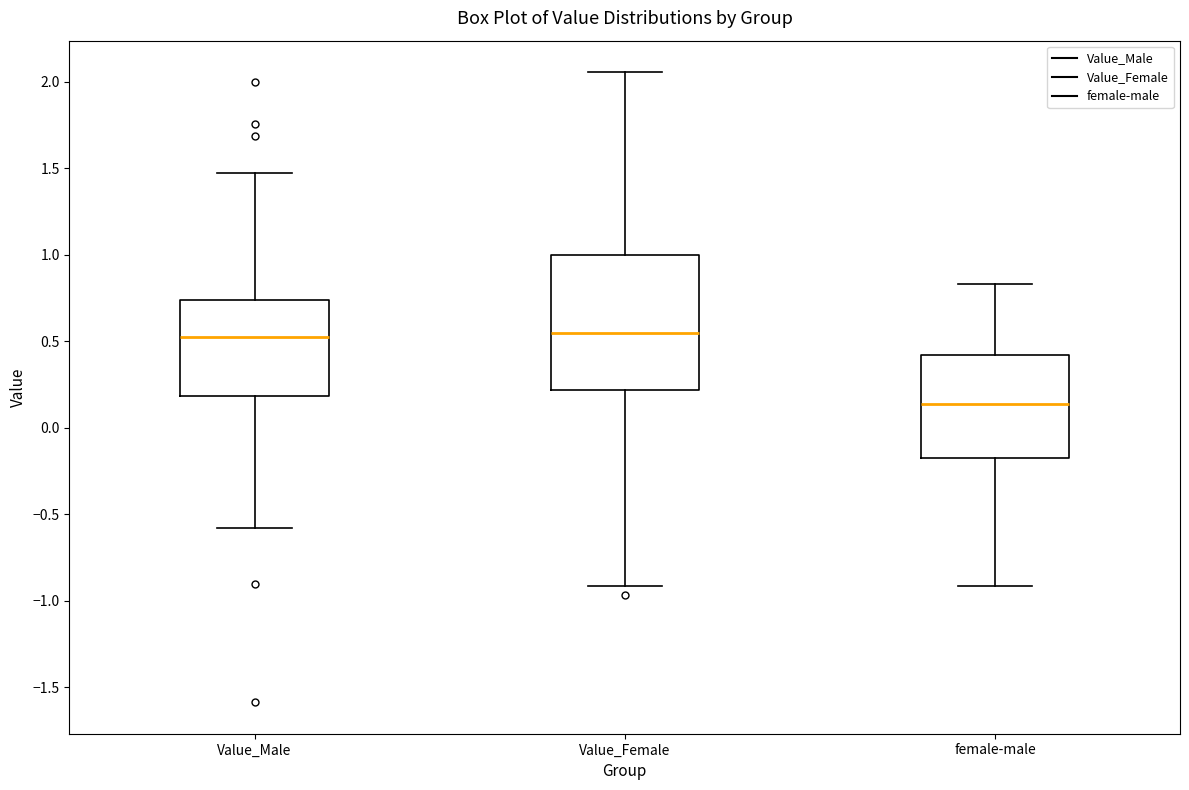

Which box has the lowest median line?

female-male